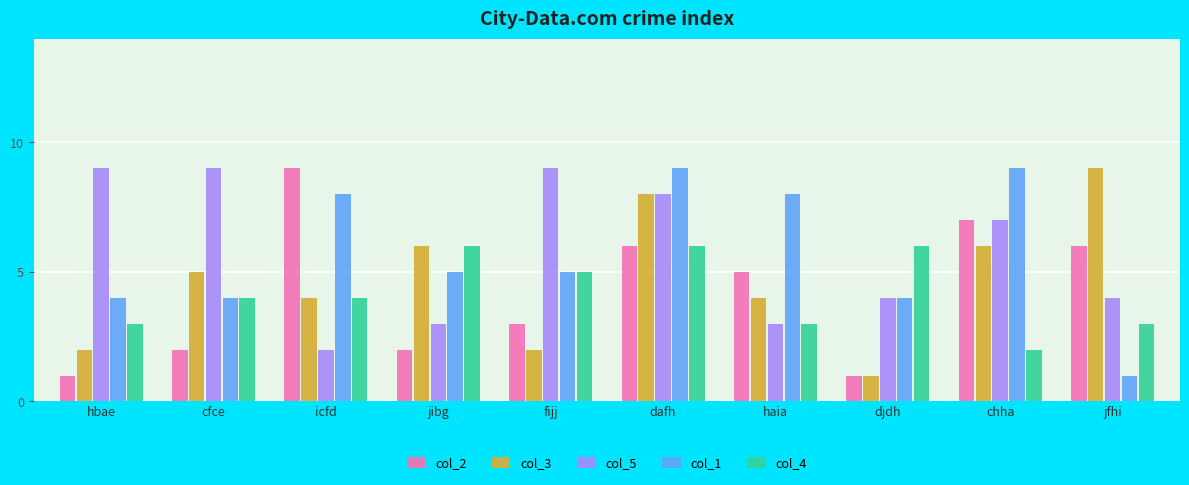

What are all the series names shown in the legend?

col_2, col_3, col_5, col_1, col_4